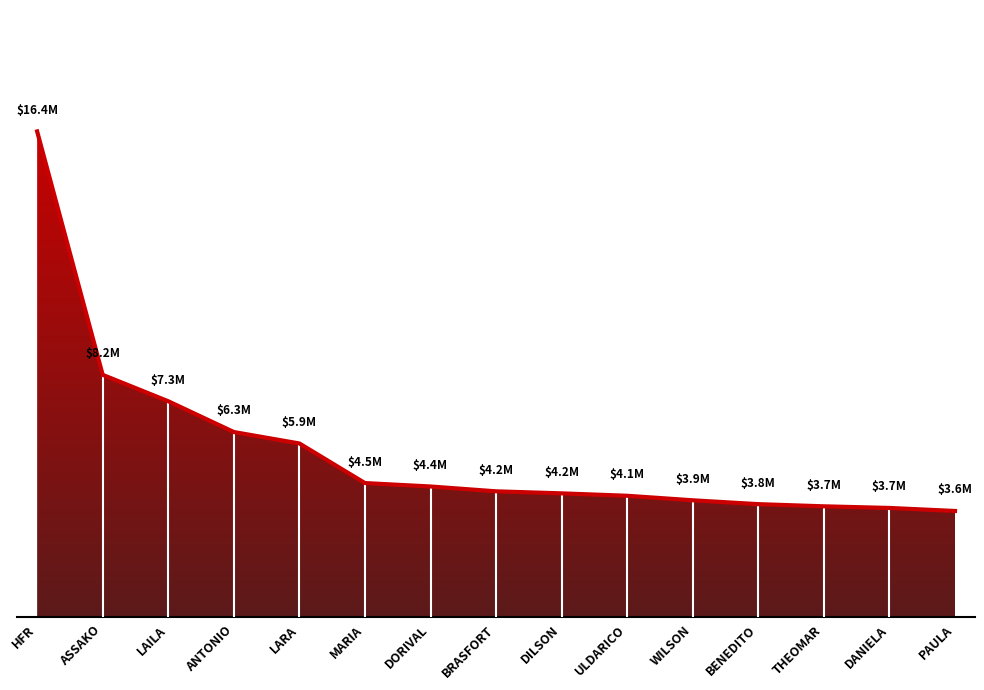

List the labels in order of value, largest first.

HFR, ASSAKO, LAILA, ANTONIO, LARA, MARIA, DORIVAL, BRASFORT, DILSON, ULDARICO, WILSON, BENEDITO, THEOMAR, DANIELA, PAULA